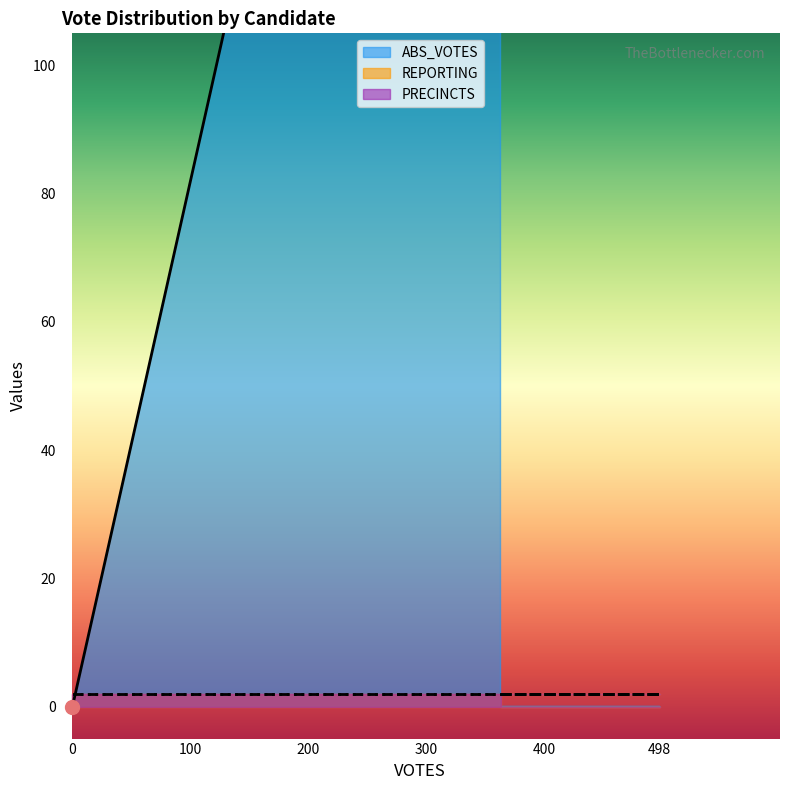

Which series contains the lowest Y value?

ABS_VOTES